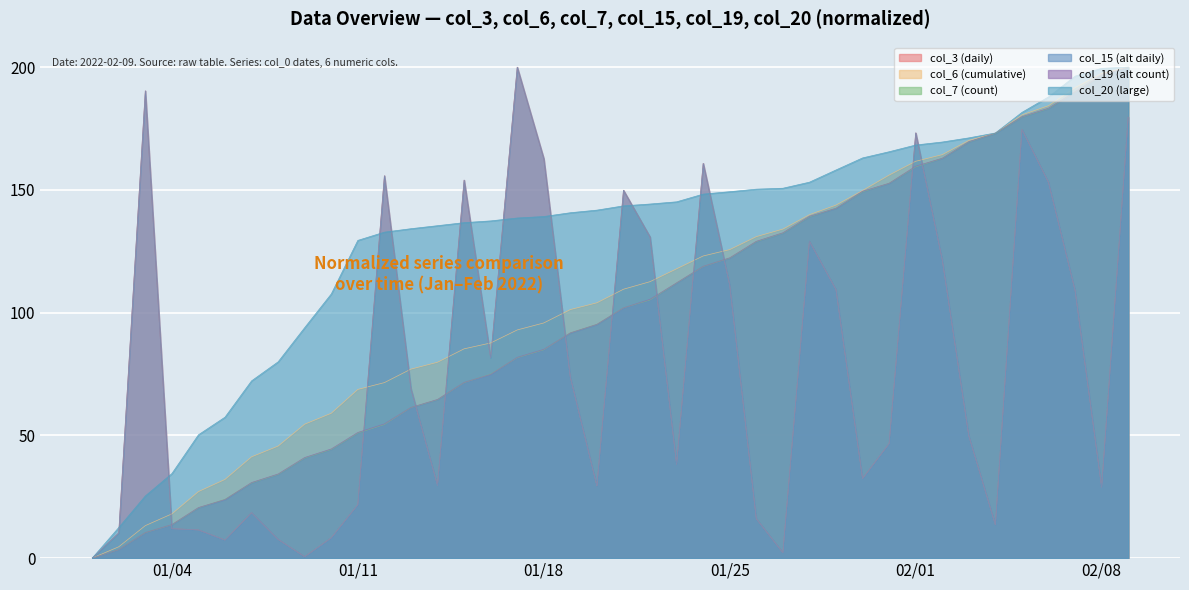

True or false: col_3 and col_15 intersect in this chart.

False